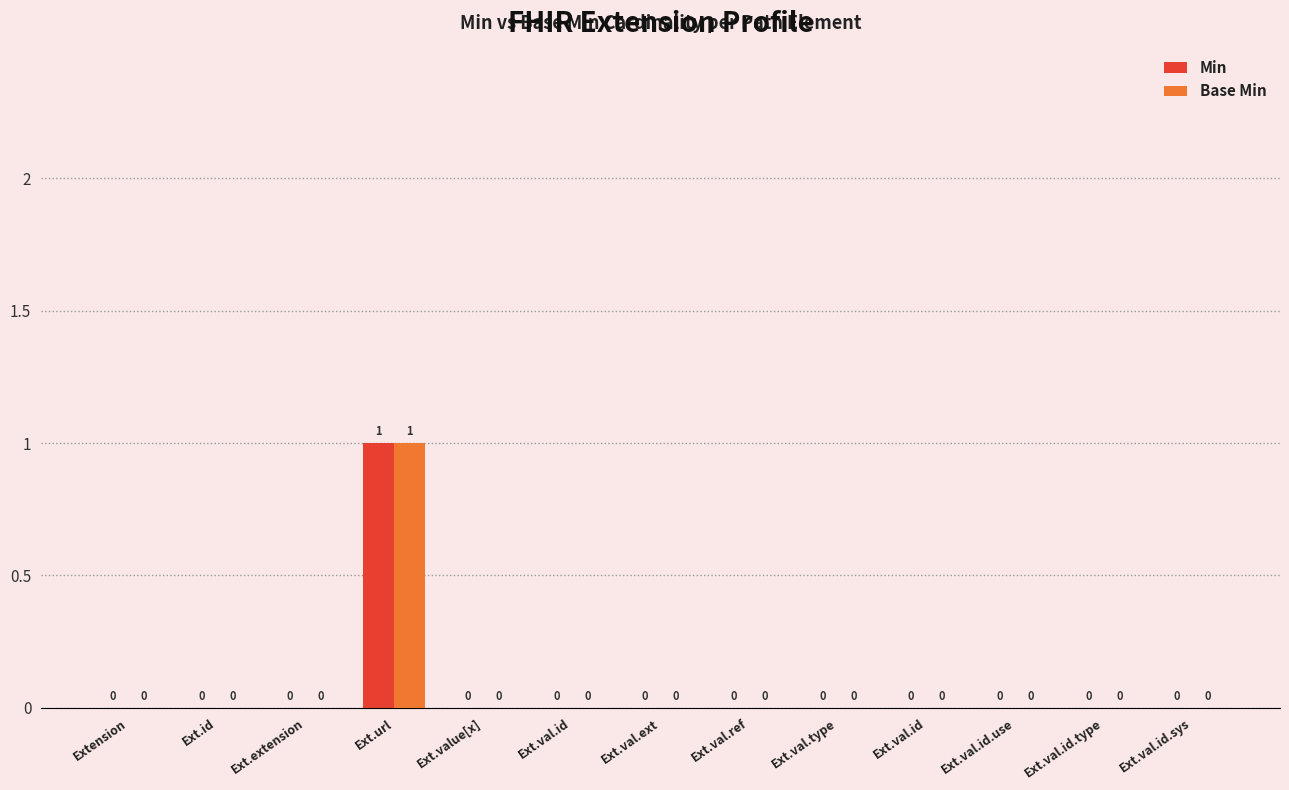

Between Ext.url and Ext.val.id.sys, which series saw the biggest shift?

Min